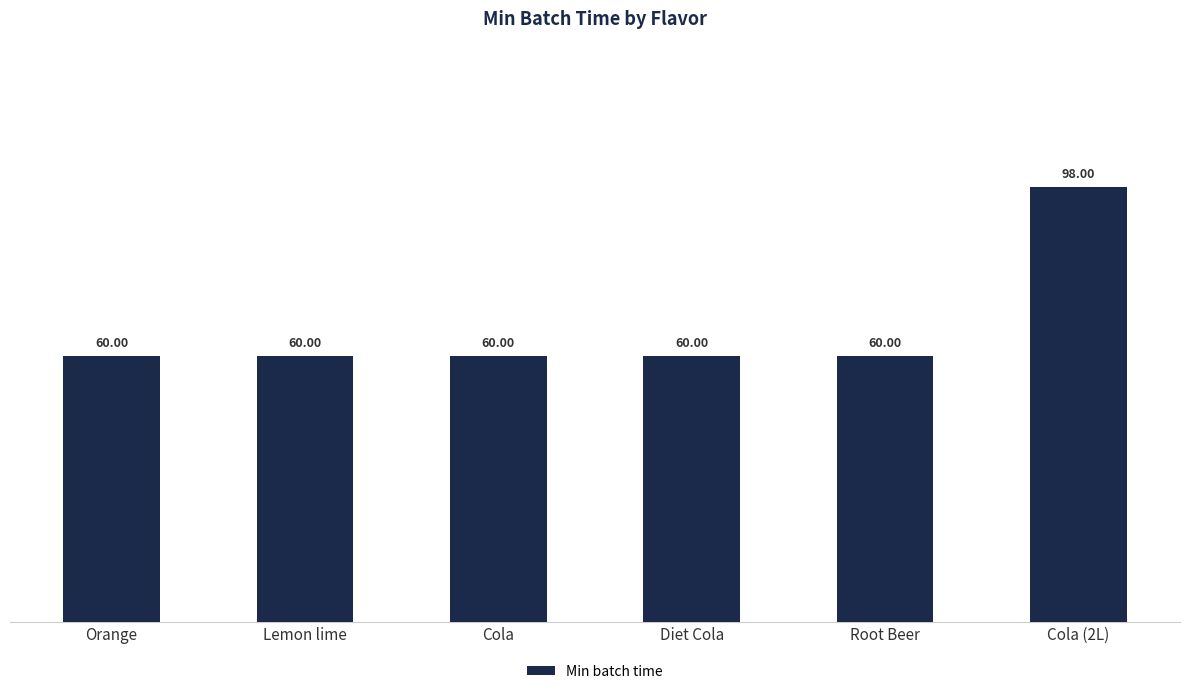

Reading left to right, transcribe all the data shown in this chart.

60	60	60	60	60	98